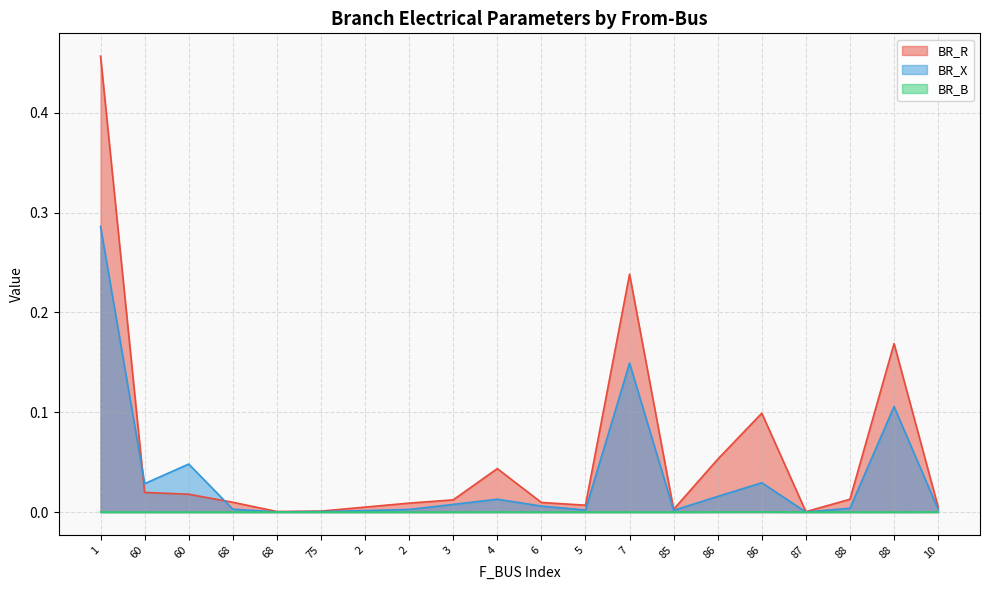

Rank the series by their maximum value, from highest to lowest.

BR_R, BR_X, BR_B